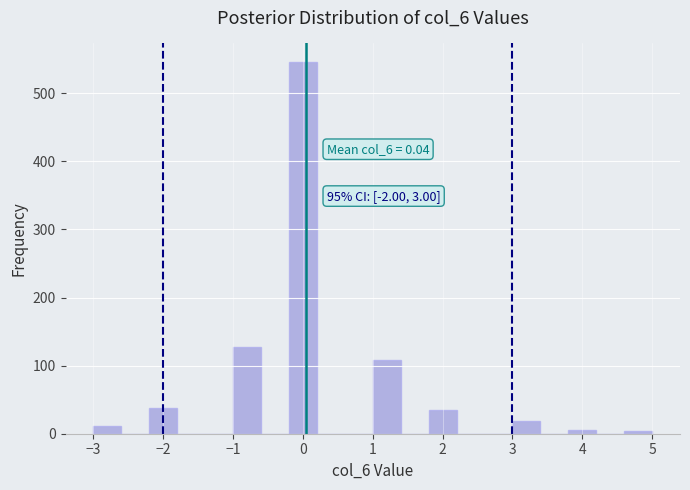

Which range on the x-axis has the tallest bar?

-0.2 to 0.2